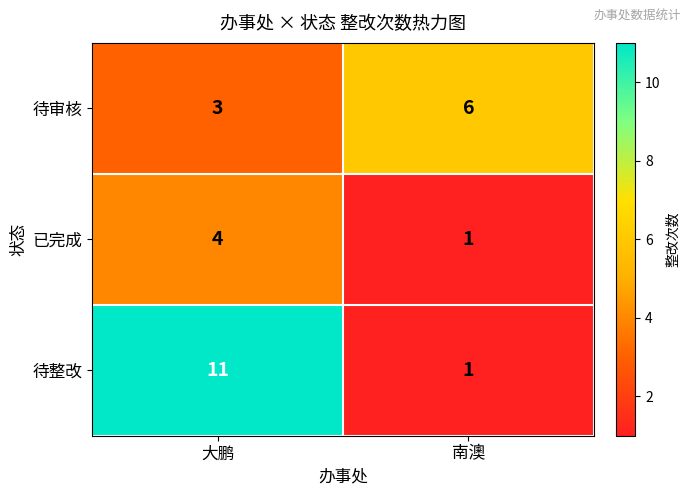

Rank the series by their average value, from highest to lowest.

待整改, 待审核, 已完成